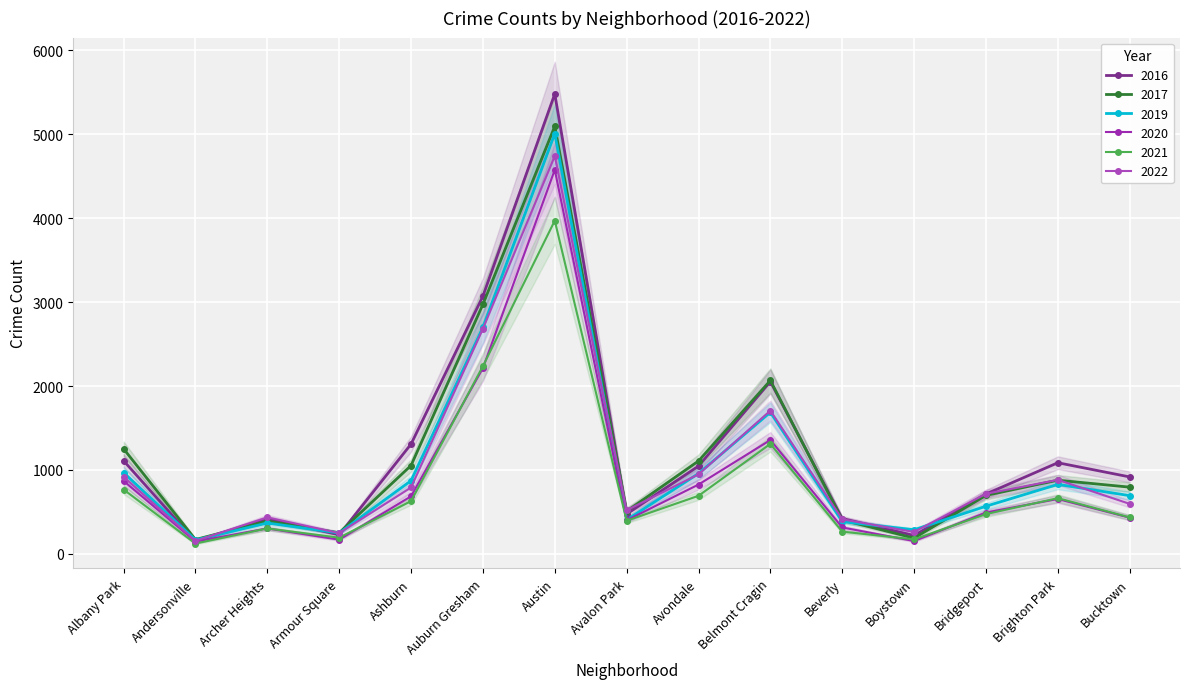

Which series changed the most between Armour Square and Brighton Park?

2016